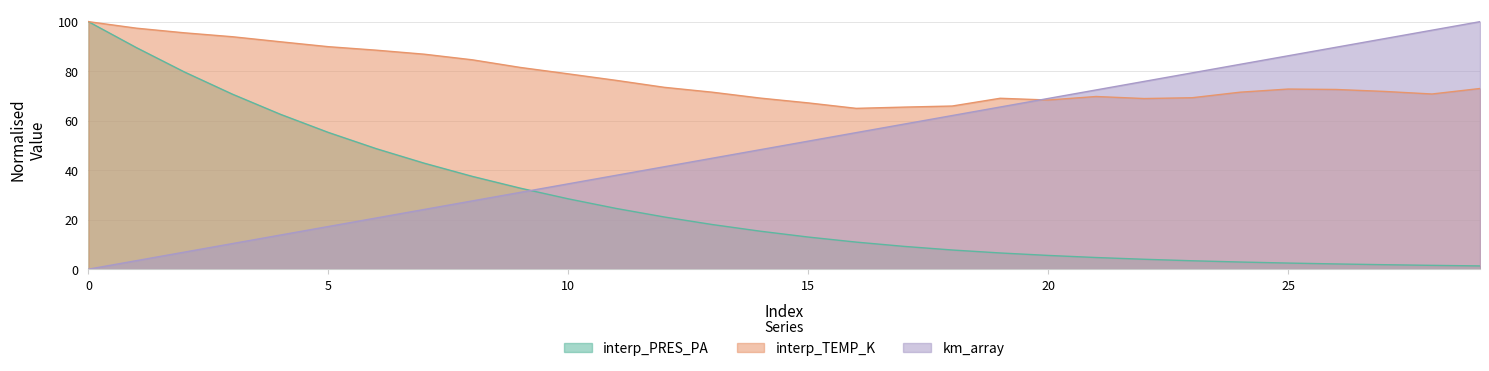

Reading left to right, extract all data points from this chart.

interp_PRES_PA: 100.0	89.5	79.7	70.7	62.6	55.2	48.7	42.8	37.5	32.7	28.4	24.5	21.1	18.0	15.3	13.0	10.9	9.2	7.8	6.6	5.6	4.7	4.0	3.4	2.9	2.5	2.1	1.8	1.5	1.3
interp_TEMP_K: 100.0	97.4	95.5	93.9	91.9	89.9	88.5	86.8	84.6	81.5	78.9	76.3	73.5	71.5	69.1	67.2	65.0	65.5	65.9	69.0	68.3	69.8	68.9	69.3	71.5	72.8	72.6	71.8	70.8	73.0
km_array: 0.0	3.4	6.9	10.3	13.8	17.2	20.7	24.1	27.6	31.0	34.5	37.9	41.4	44.8	48.3	51.7	55.2	58.6	62.1	65.5	69.0	72.4	75.9	79.3	82.8	86.2	89.7	93.1	96.6	100.0